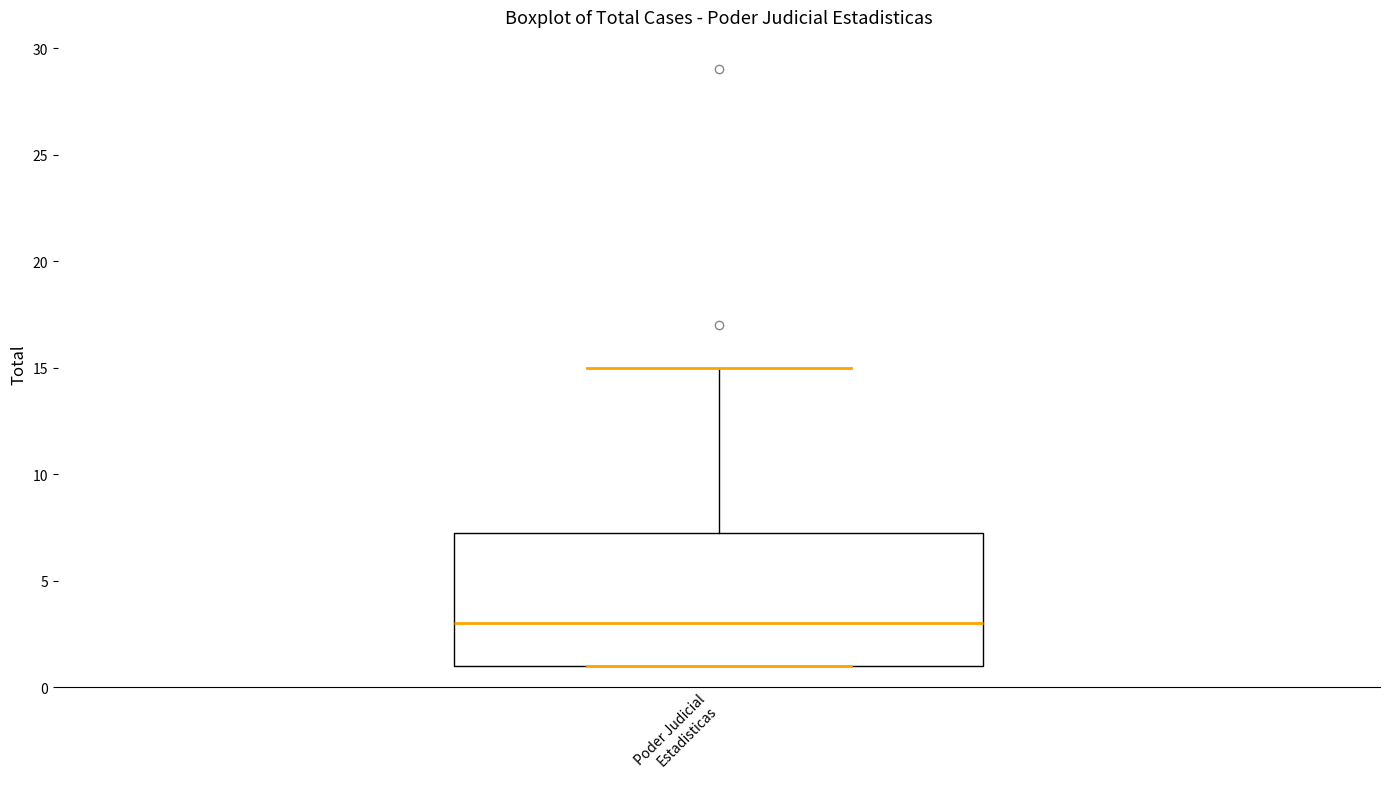

Read this box plot against the y-axis: the position of the median line, the range covered by the box, and the ends of both whiskers. The values are not printed on the chart, so give them approximately, as read against the axis.

median 3.0, box 1.0 to 7.5, whiskers 1.0 to 15.0